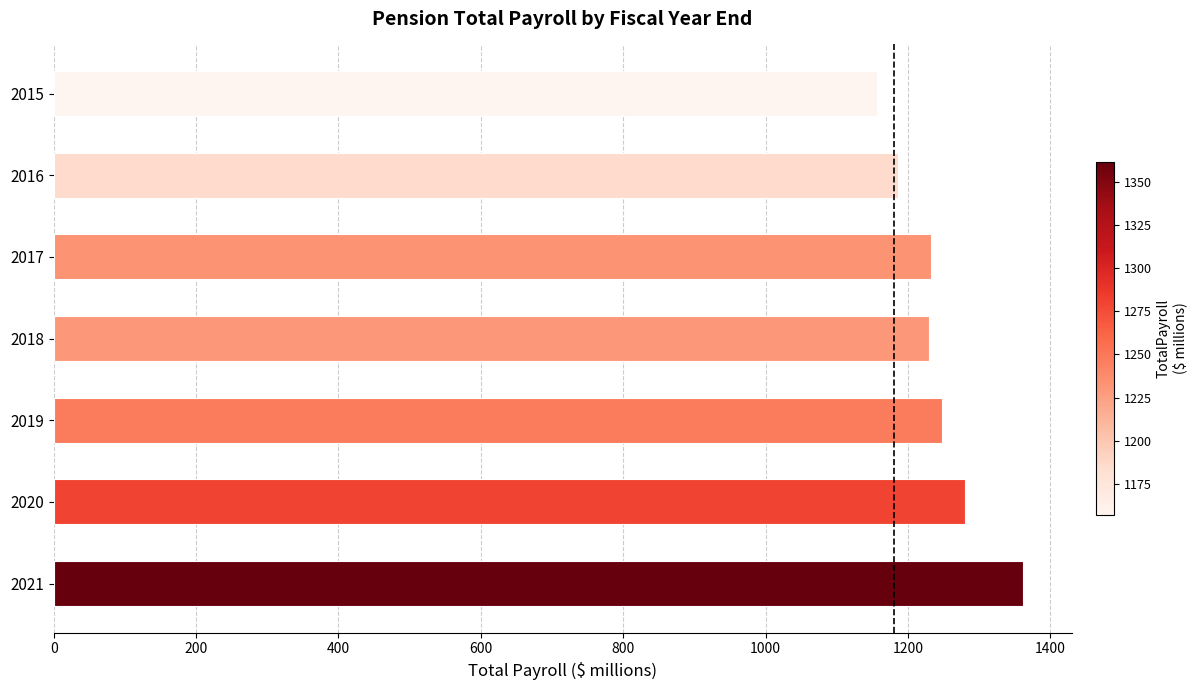

What is the value of the 5th bar from the top?

1247.3